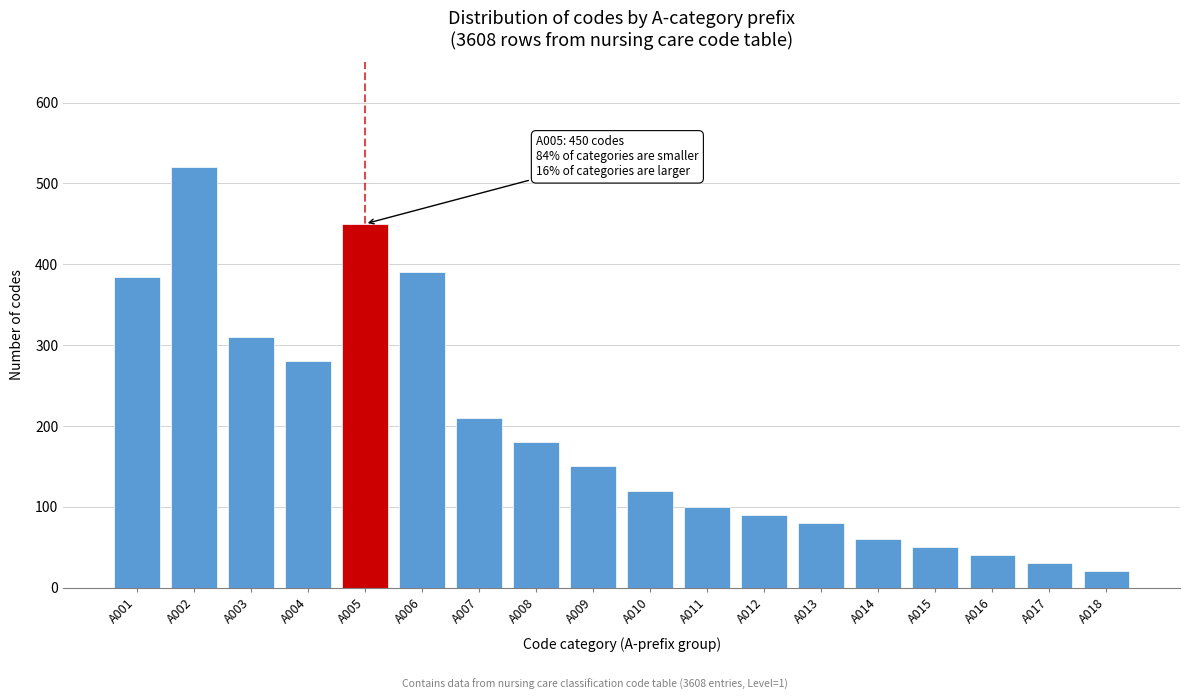

Reading left to right, what are all the values shown in this chart?

A001=384	A002=520	A003=310	A004=280	A005=450	A006=390	A007=210	A008=180	A009=150	A010=120	A011=100	A012=90	A013=80	A014=60	A015=50	A016=40	A017=30	A018=20